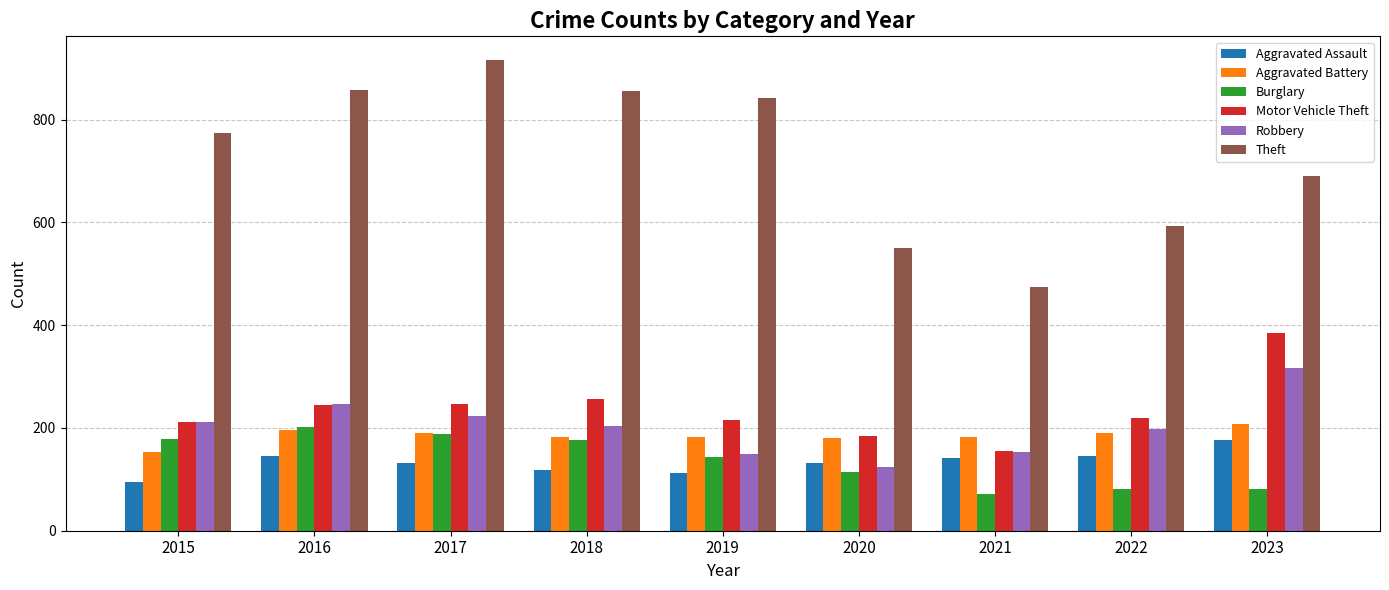

What are all the series names shown in the legend?

Aggravated Assault, Aggravated Battery, Burglary, Motor Vehicle Theft, Robbery, Theft